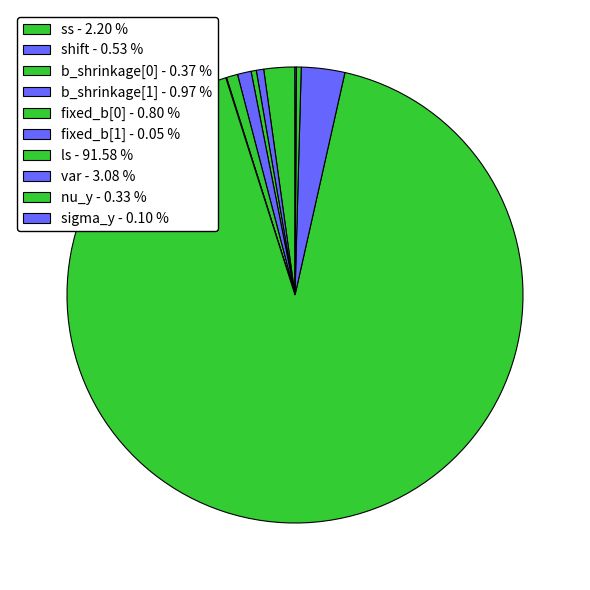

Which slice is the smallest?

fixed_b[1]